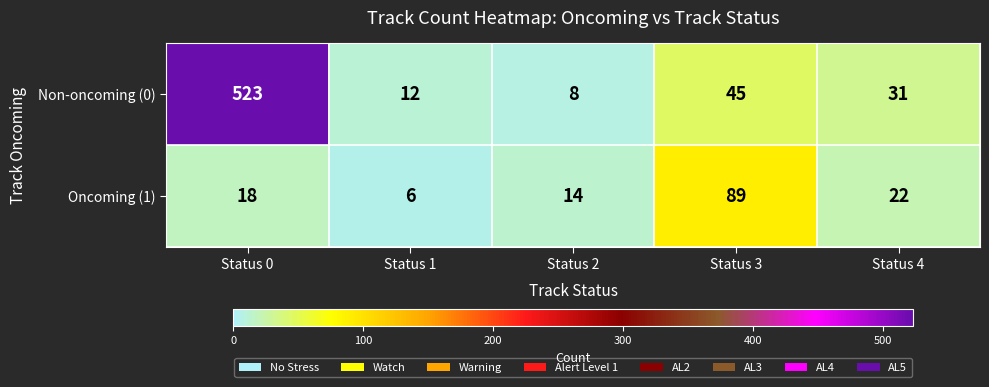

Reading right to left, extract all data points from this chart.

Non-oncoming (0): 31	45	8	12	523
Oncoming (1): 22	89	14	6	18